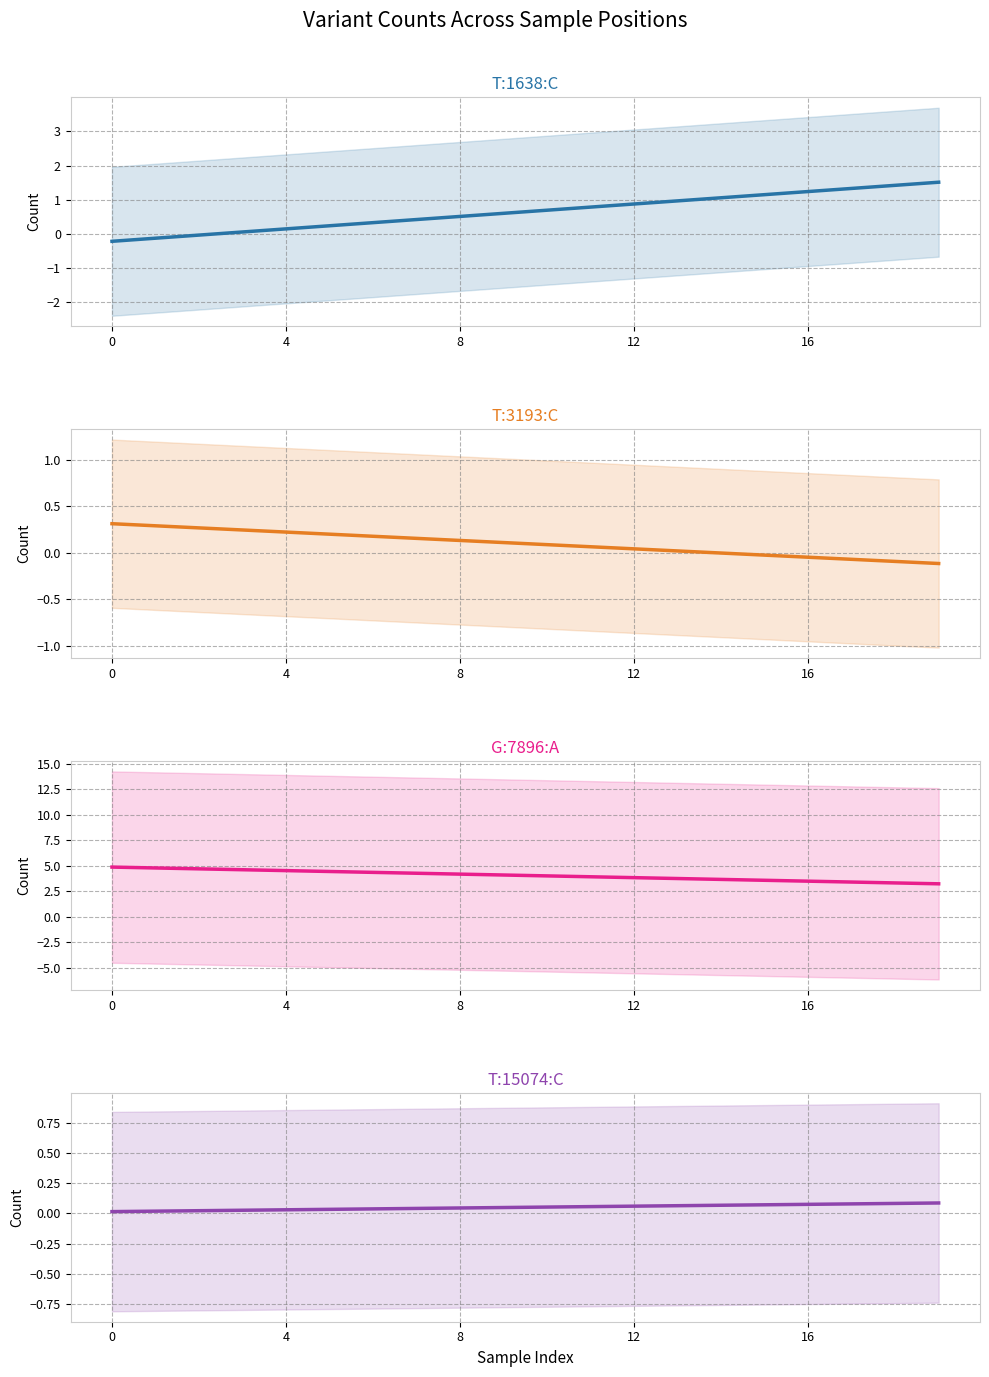

True or false: G:7896:A has a value of 3.4 at 17.

True